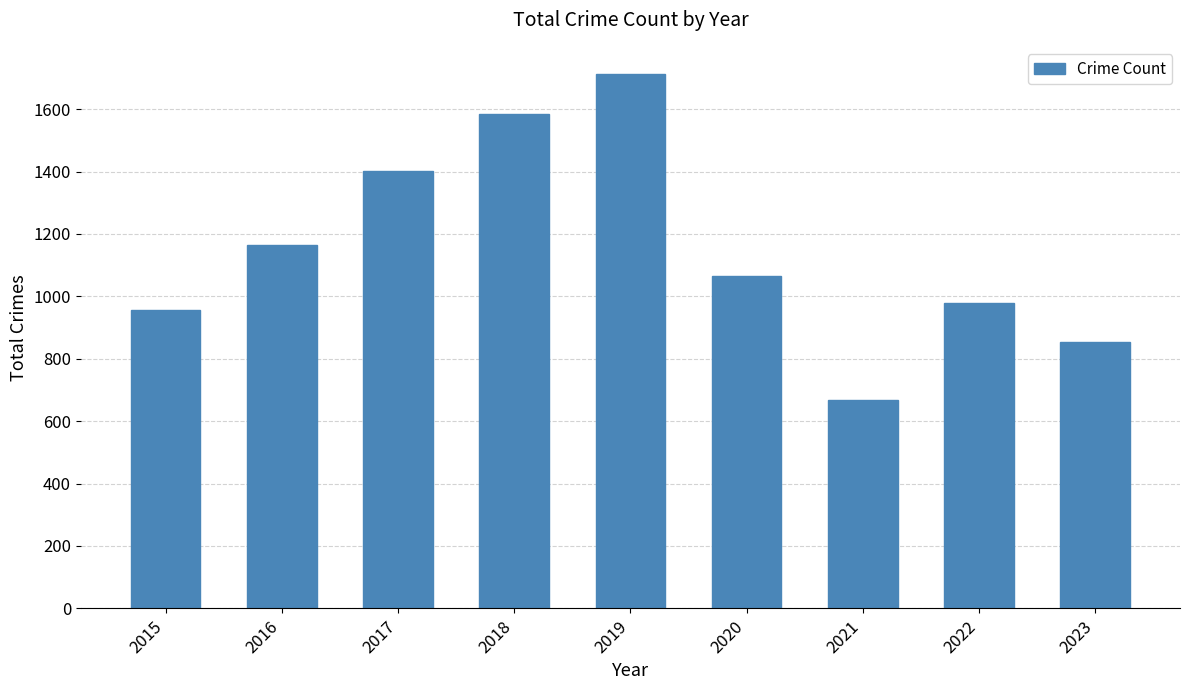

Reading left to right, transcribe all the data shown in this chart.

957	1163	1403	1585	1714	1066	668	979	854